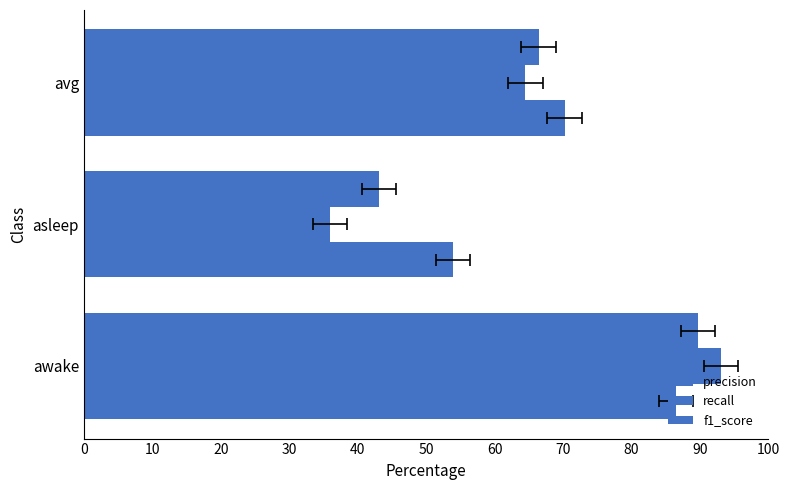

How many data points in recall are above 64?

2